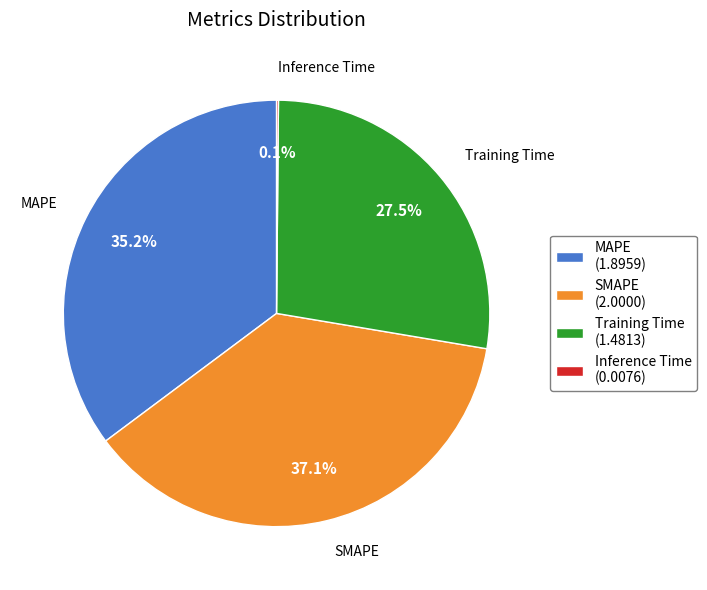

Is there any slice that represents more than half of the pie?

No